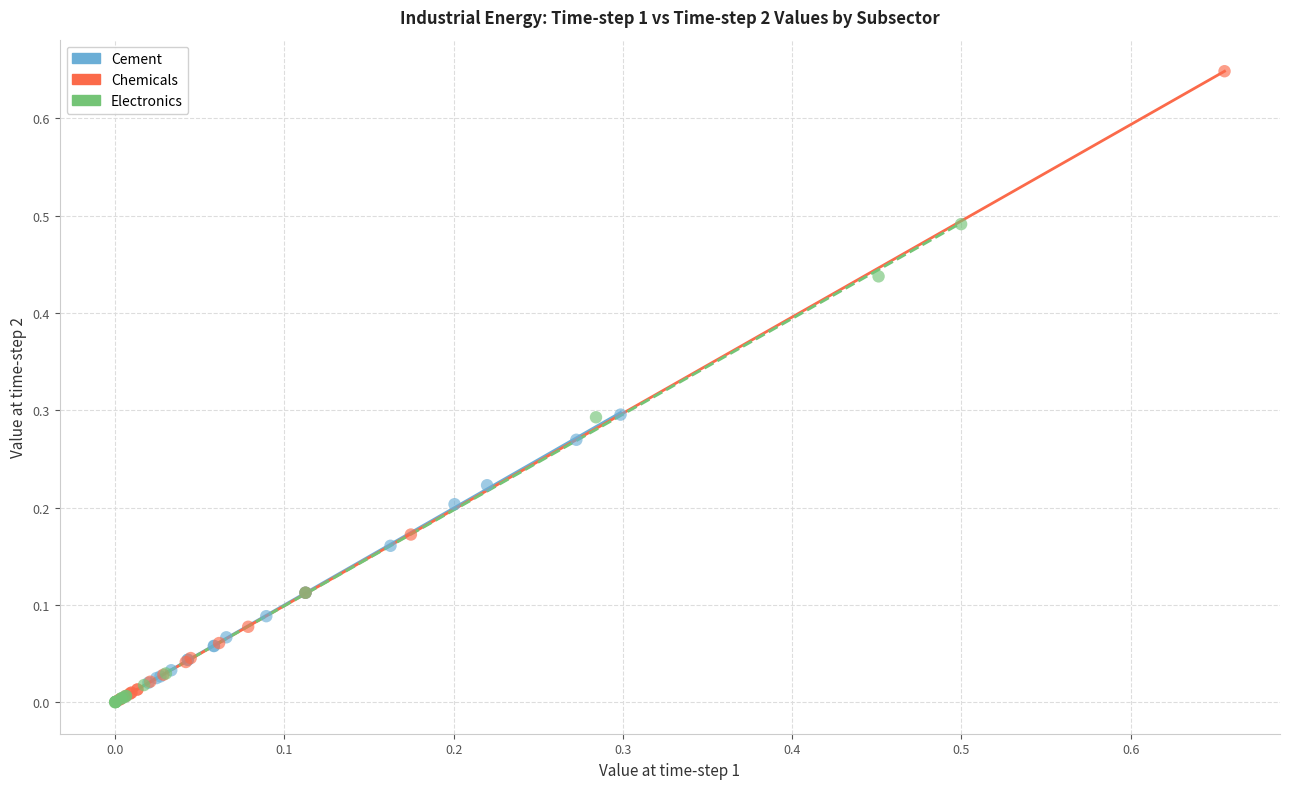

Which series reaches the maximum Y coordinate?

Chemicals